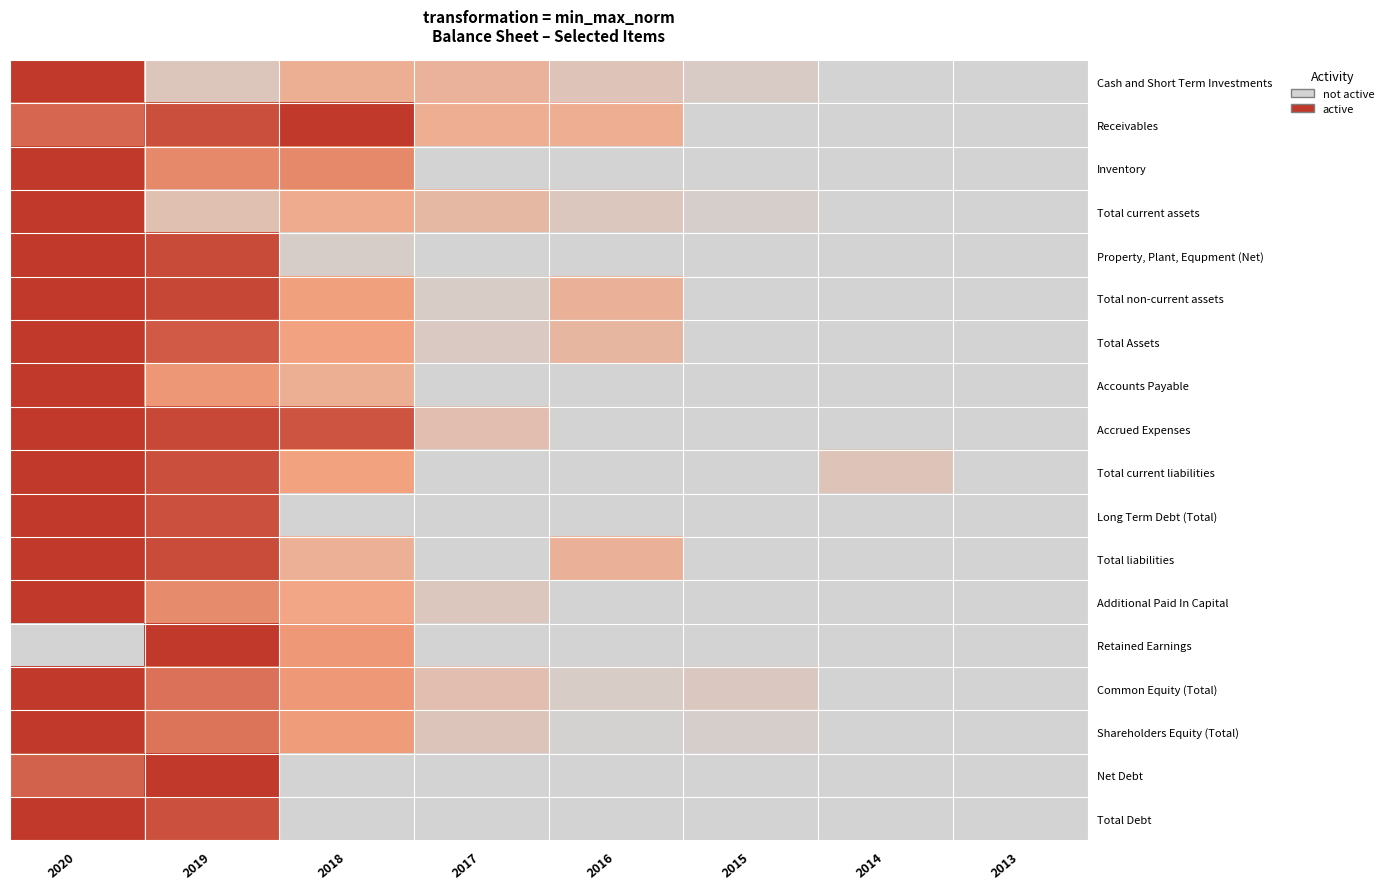

At how many categories does at least one series exceed 0?

8